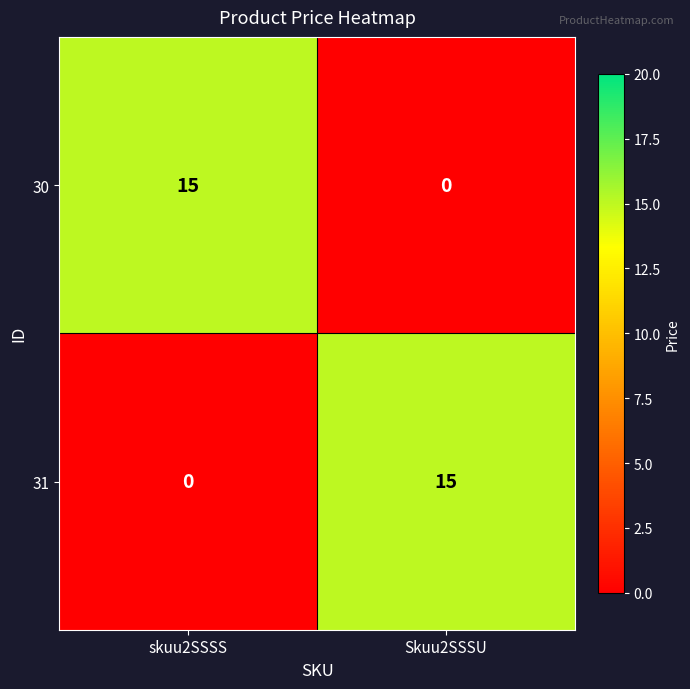

The value of 31 at skuu2SSSS is -10. True or false?

False